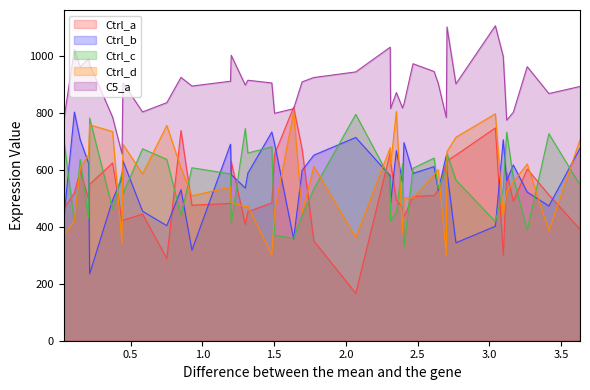

What is the maximum value for Ctrl_c?

796.4